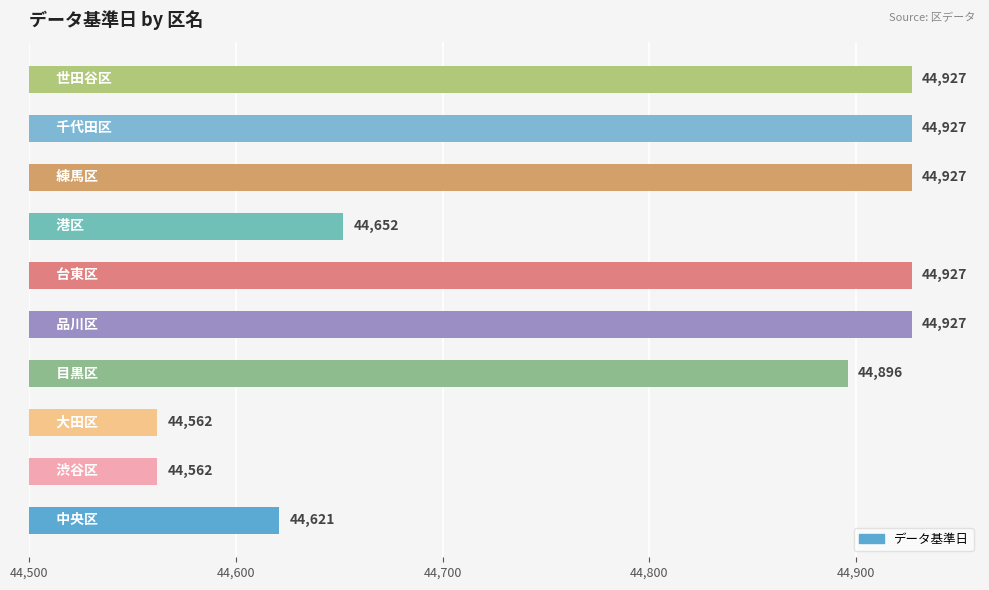

What is the smallest value displayed?

44562